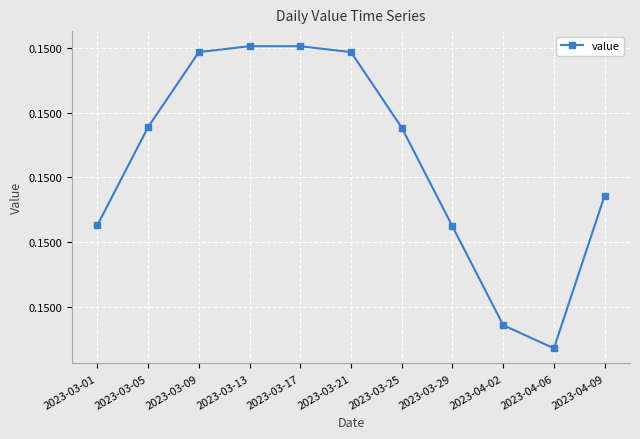

Does the chart have visible grid lines?

Yes